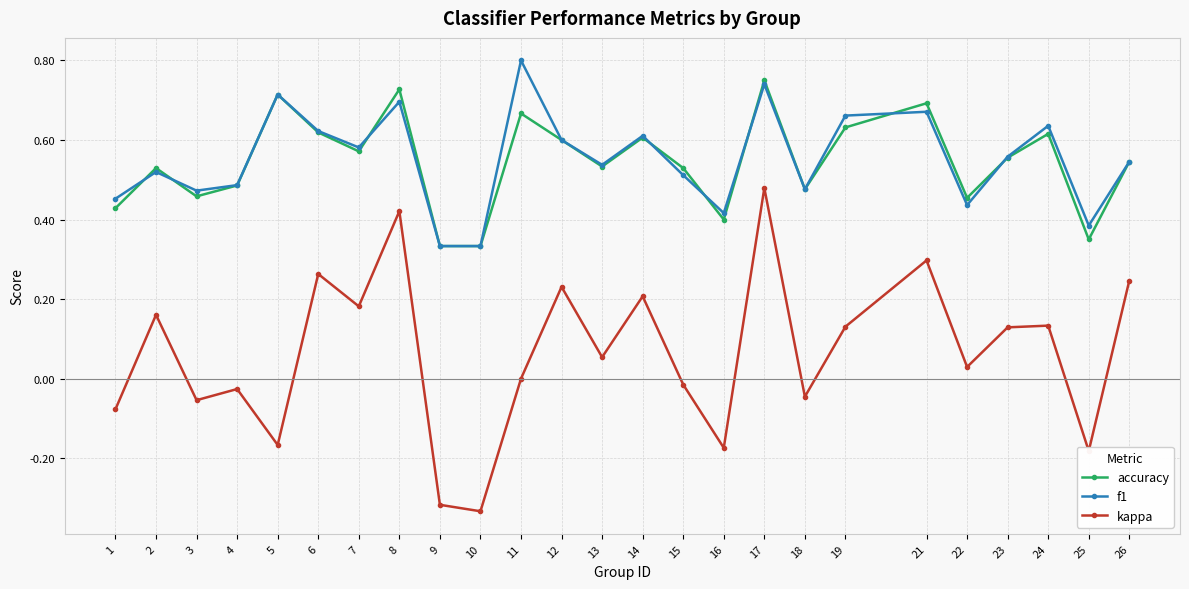

Which label corresponds to the largest value in the chart?

11